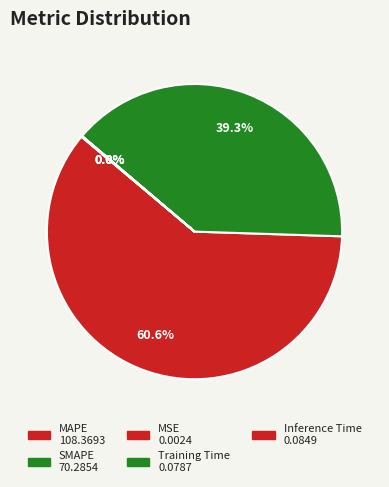

To the nearest percent, what is the difference between the largest and smallest slice percentages?

61%